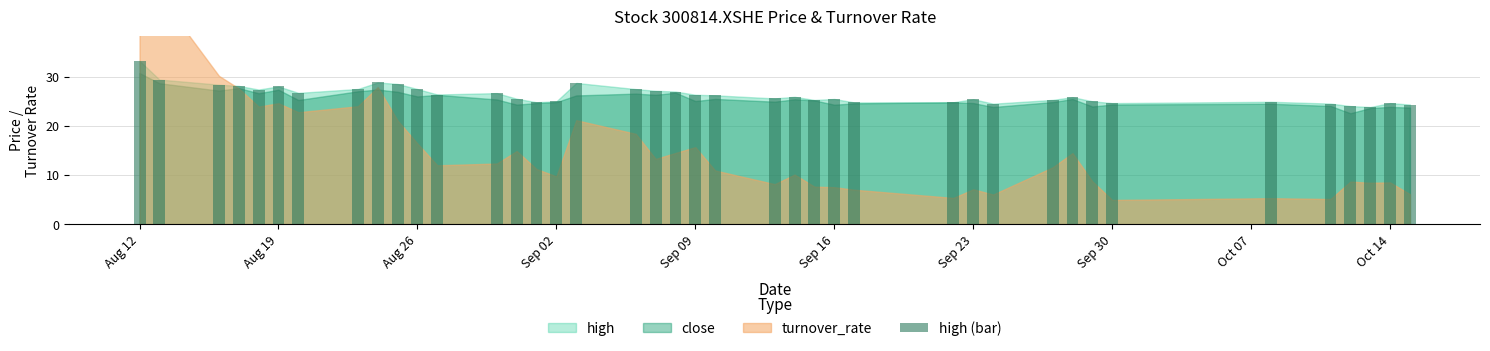

What is the value of the 22nd bar from the left?

26.2